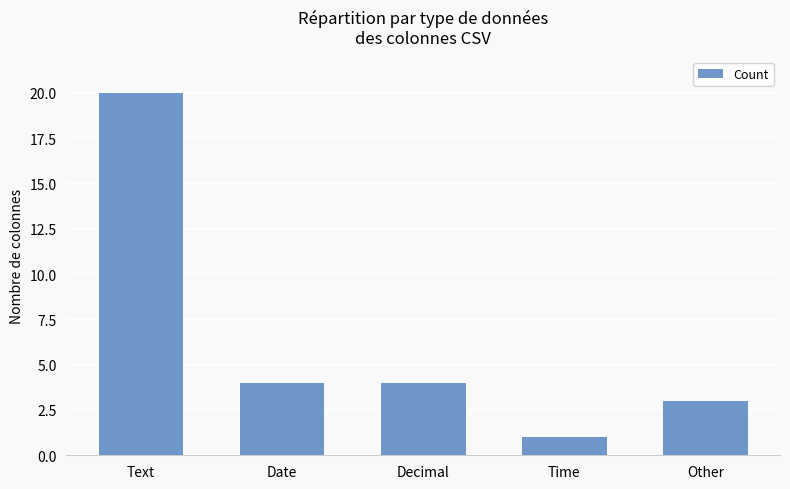

At which category does the chart reach its peak across all series?

Text